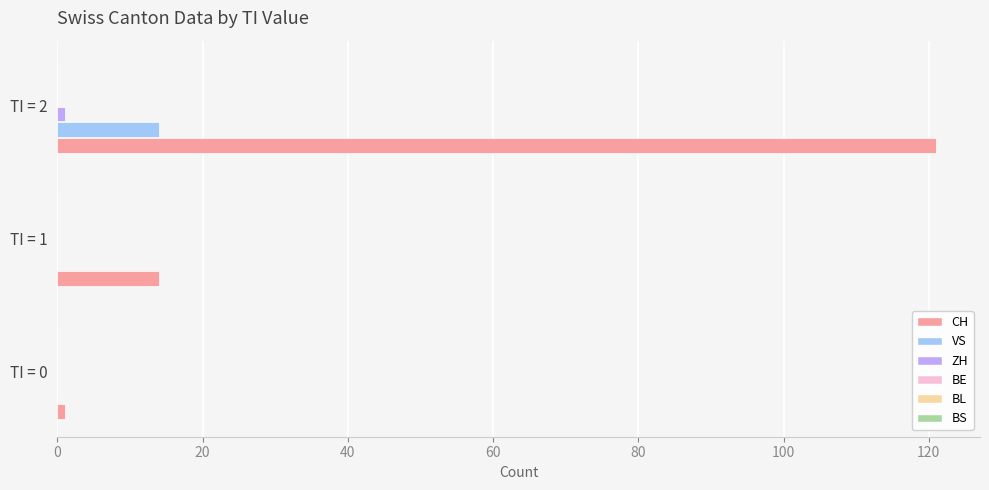

At which category is the sum across all series the highest?

TI = 2